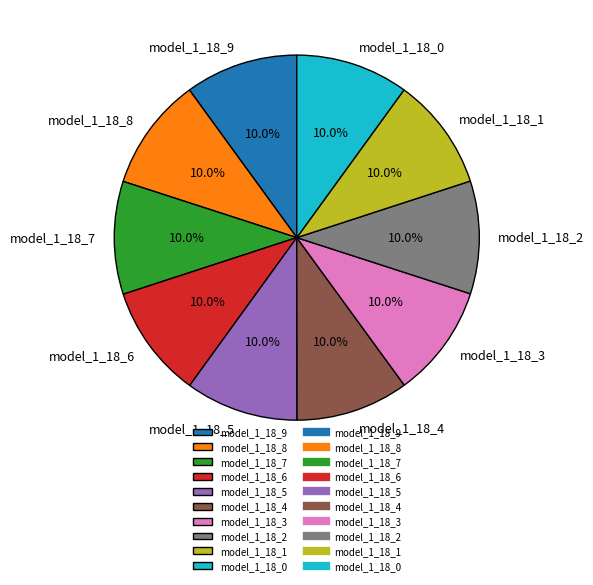

Is it true that model_1_18_8 is 24% of the pie?

False